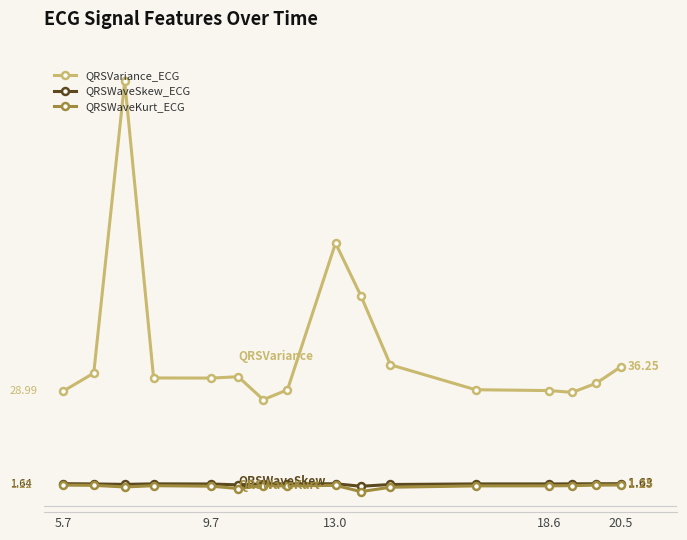

Is this an area chart (filled region under the line)?

No